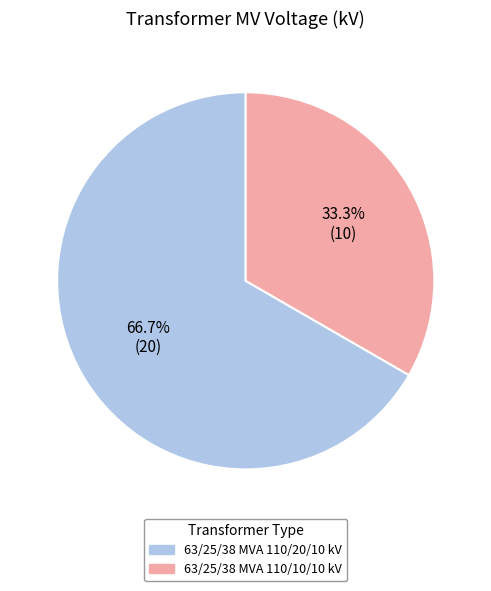

Does any single category account for the majority?

Yes